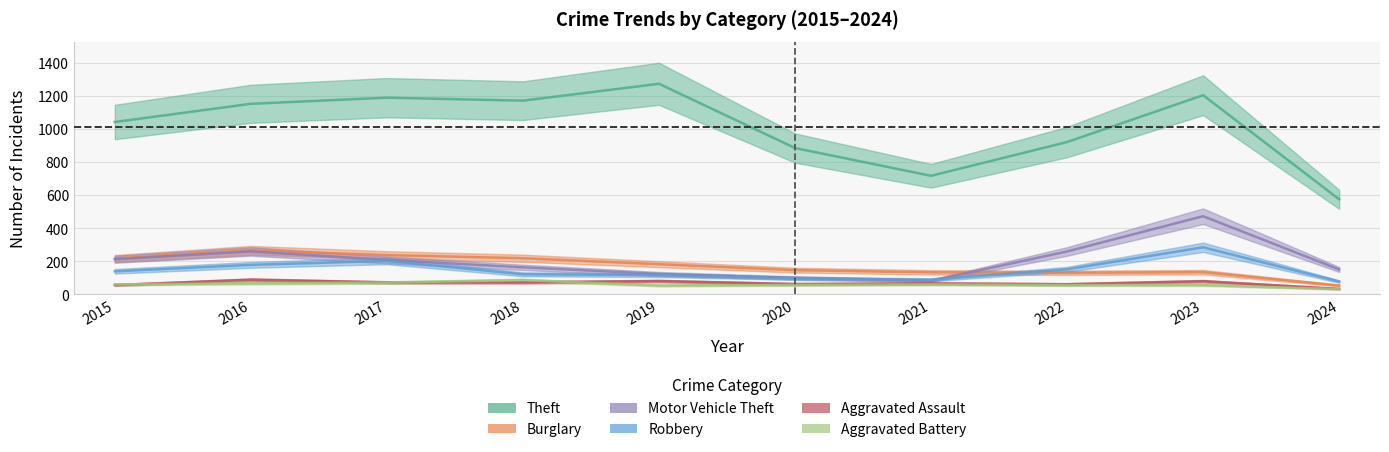

What is the value of the Robbery point at the 3rd from the left?

202